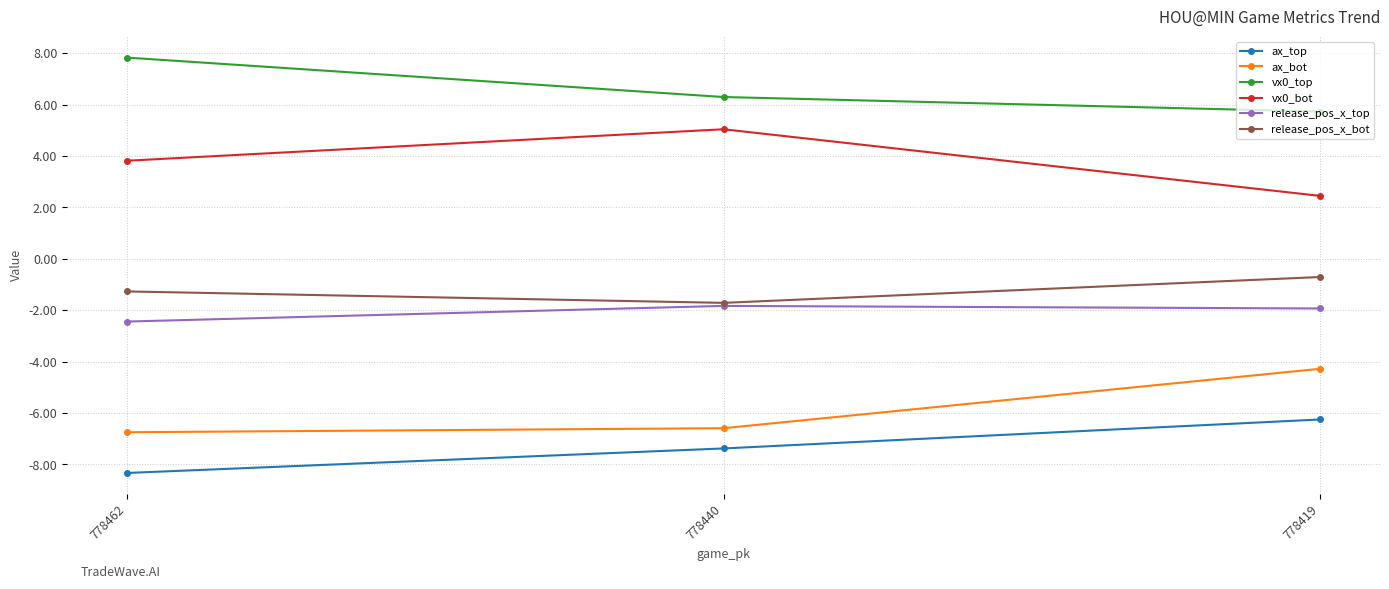

What is the spread (max minus min) of values at 778419?

12.0